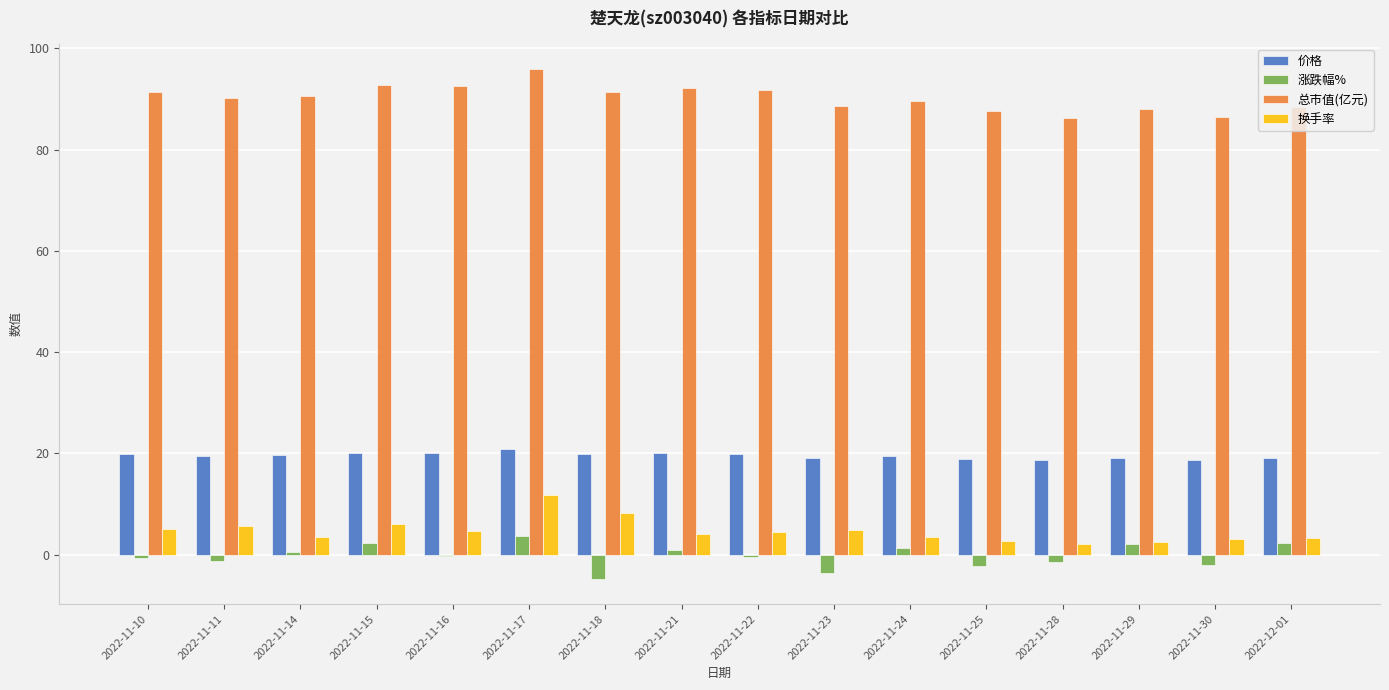

What is the difference between the 价格 values at 2022-12-01 and 2022-11-15?

0.9